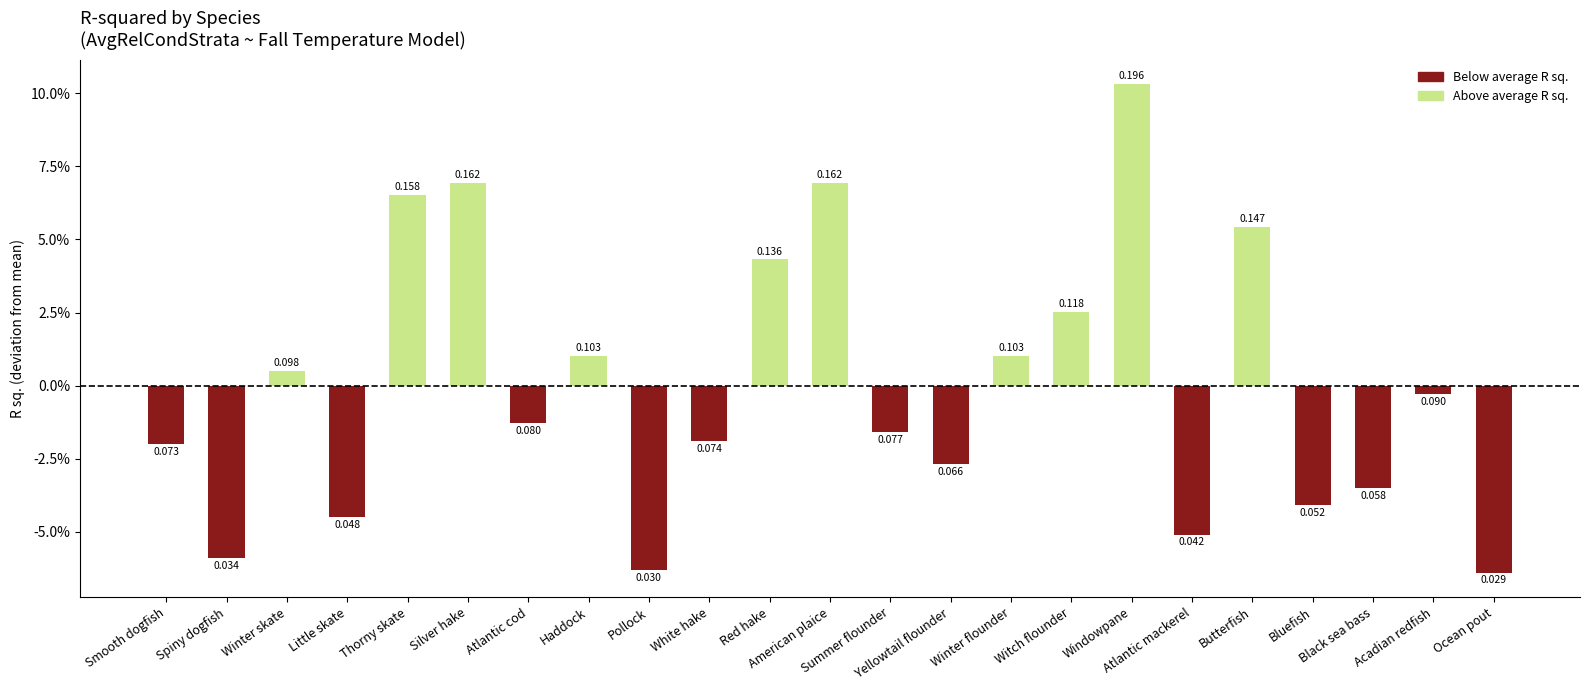

Where is the data nearest to the value 0?

Acadian redfish